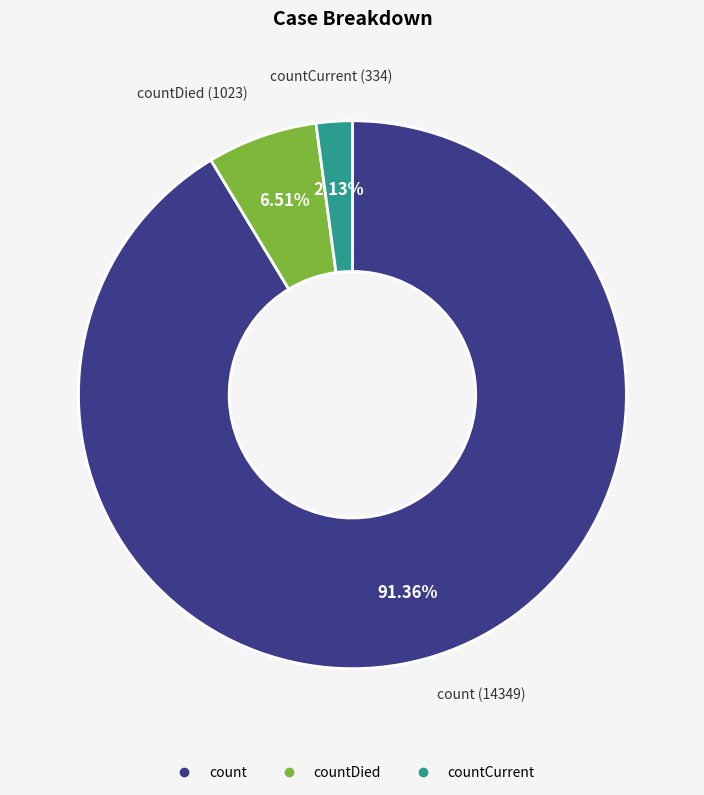

Does any single category account for the majority?

Yes